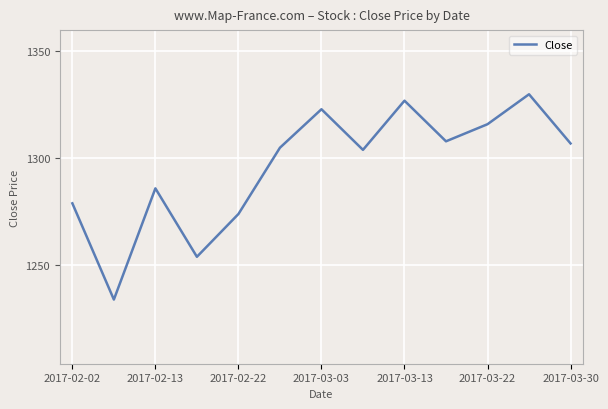

What is the maximum value shown in the chart?

1330